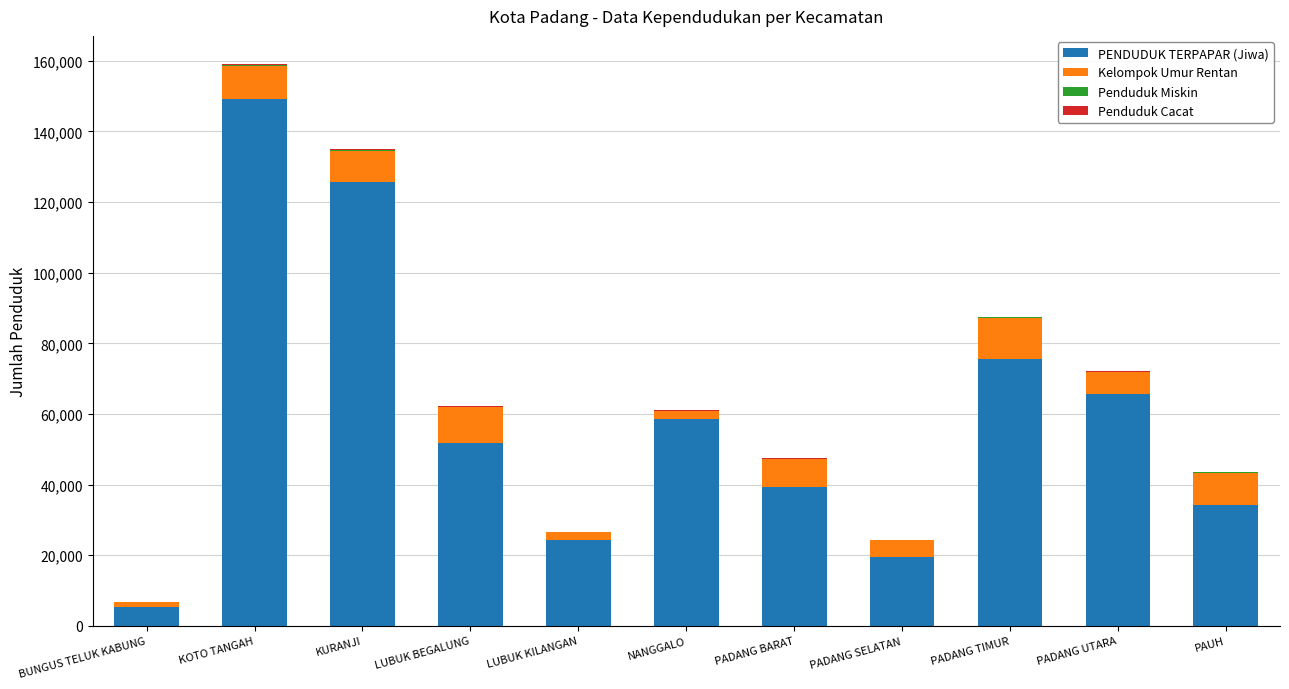

What is the approximate value of PENDUDUK TERPAPAR (Jiwa) at PADANG SELATAN?

19379